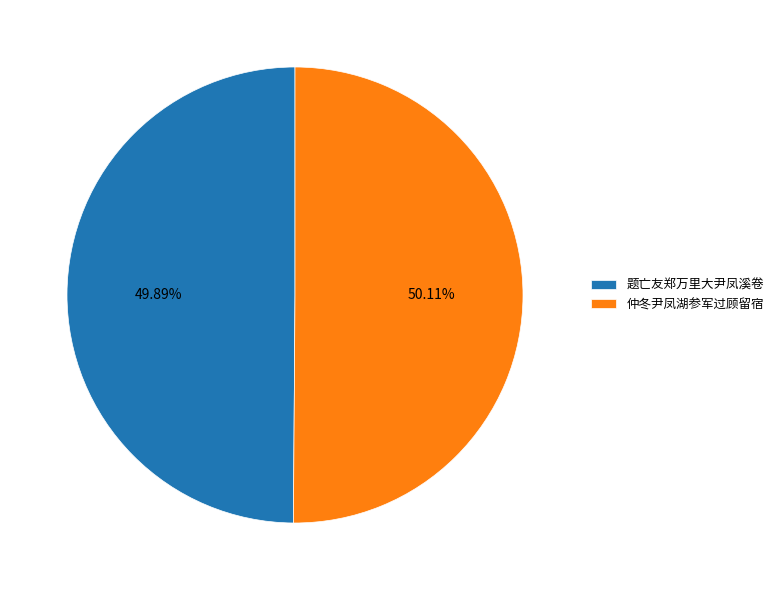

The 题亡友郑万里大尹凤溪卷 slice represents 44% of the pie. True or false?

False